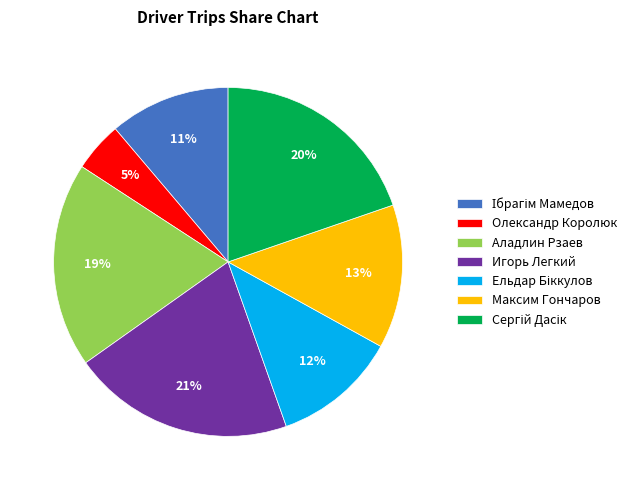

How many segments does this pie chart have?

7